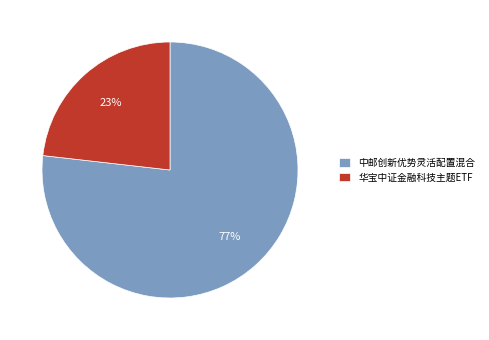

The 中邮创新优势灵活配置混合 slice represents 84% of the pie. True or false?

False